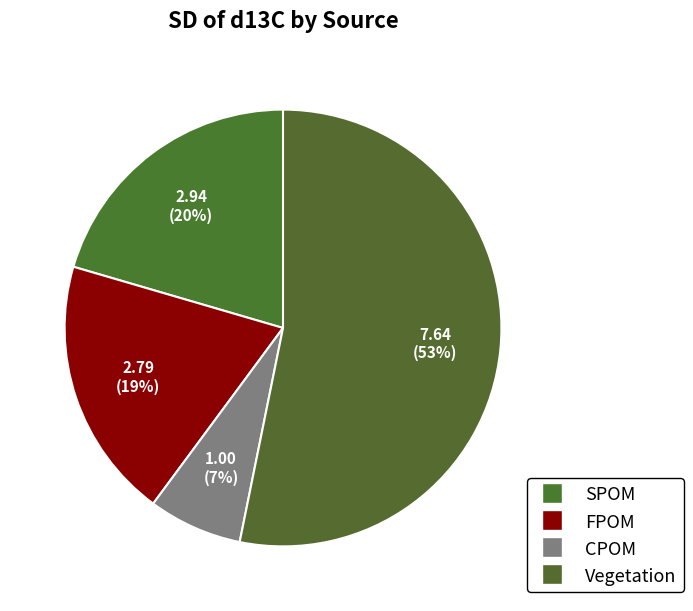

What is the majority slice?

Vegetation